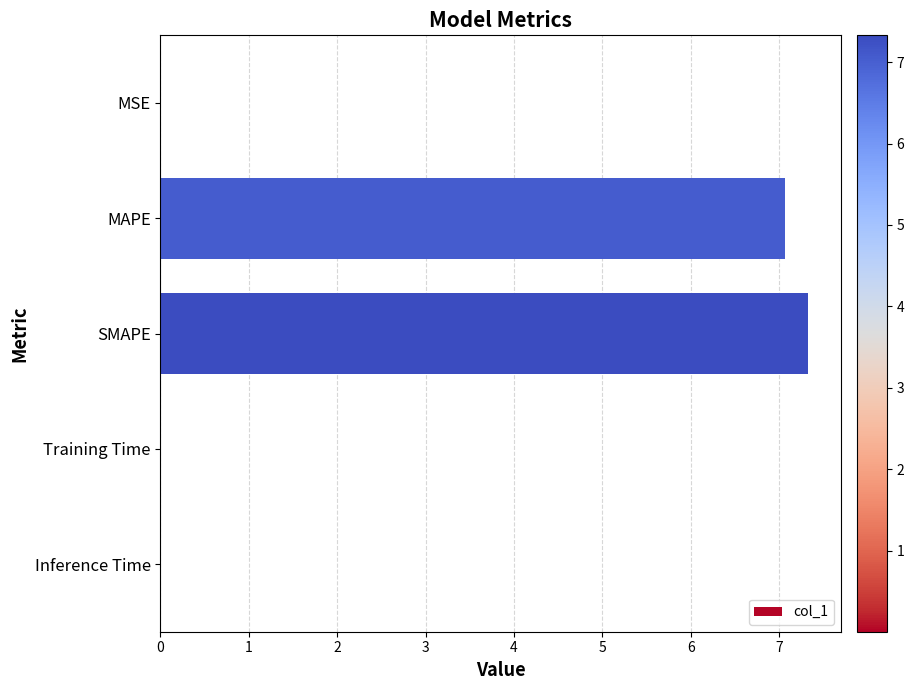

The chart shows a value of 0.0 at Inference Time. True or false?

True